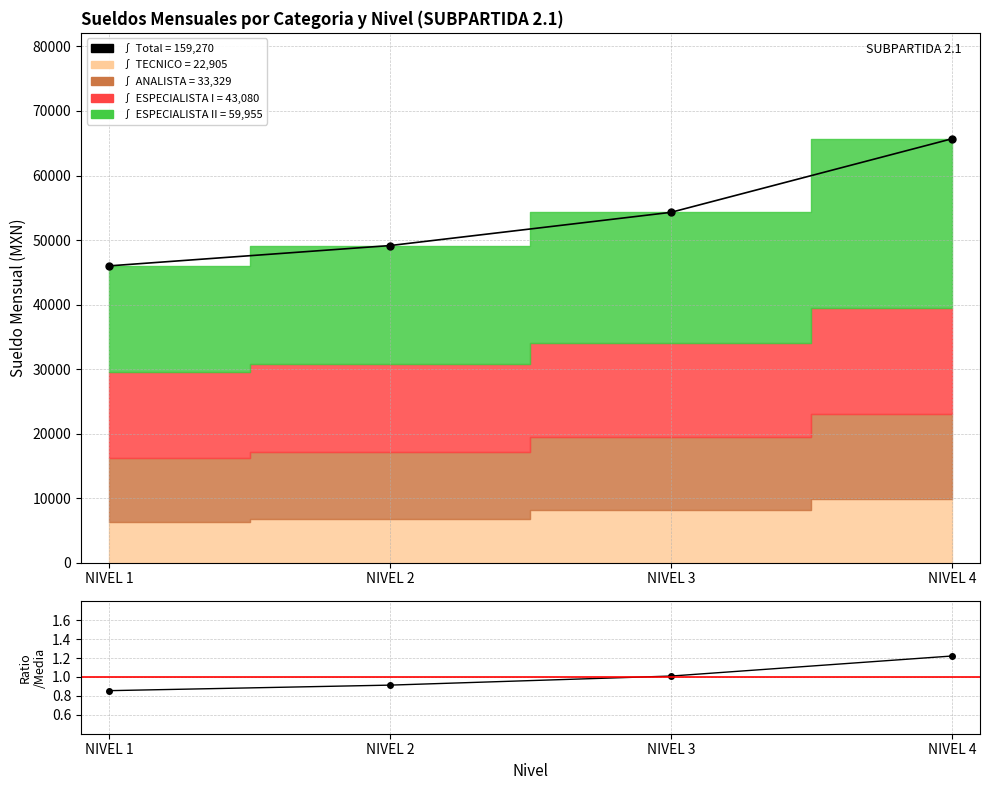

Does the chart display data point markers on the line(s)?

Yes